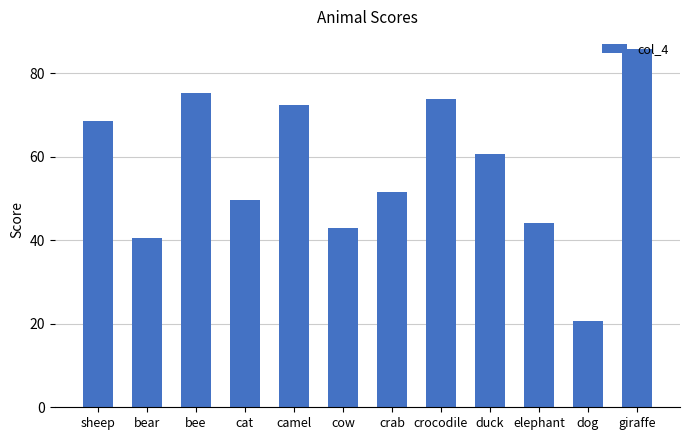

What is the approximate value at crocodile?

73.8